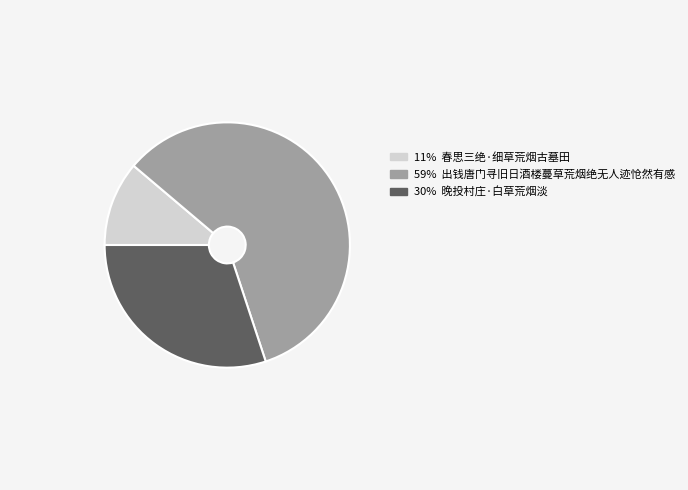

How many slices are in this pie chart?

3